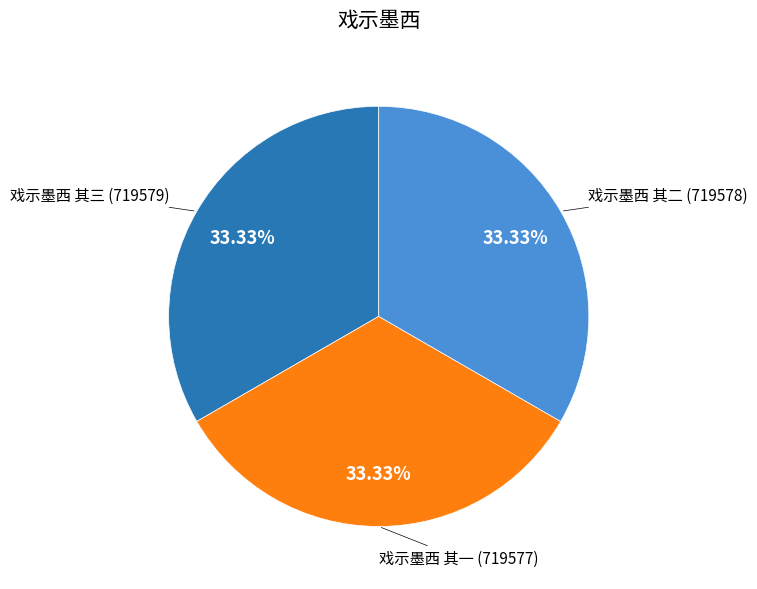

Does any single category account for the majority?

No